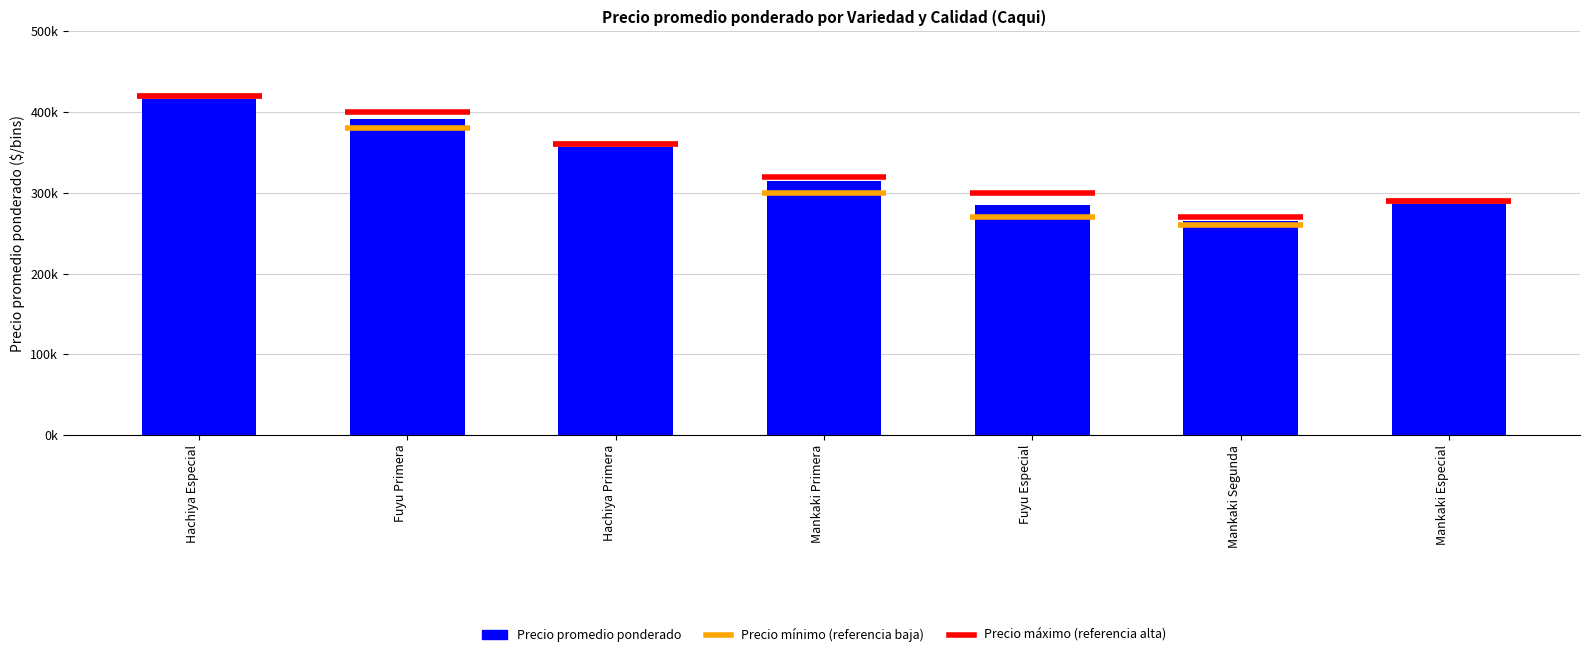

What is the label of the 2nd bar from the right?

Mankaki Segunda